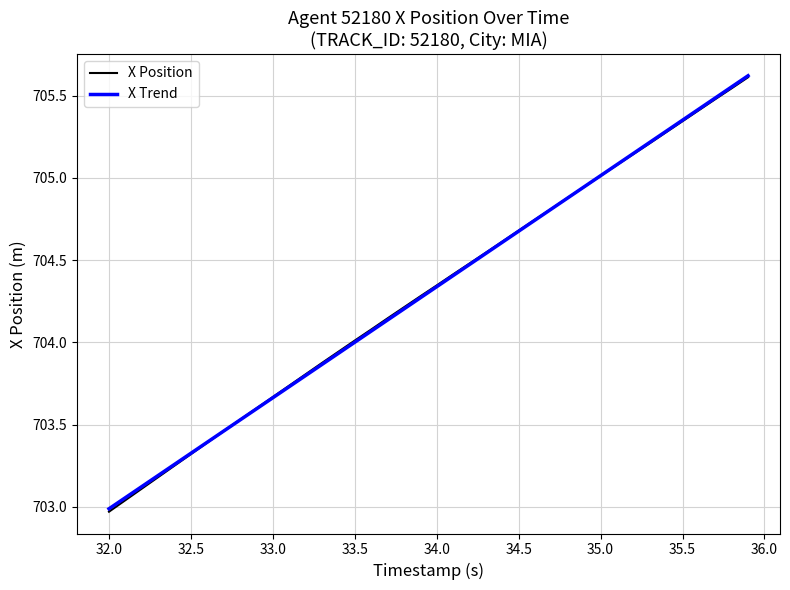

Which series has the largest range (max minus min)?

X Position